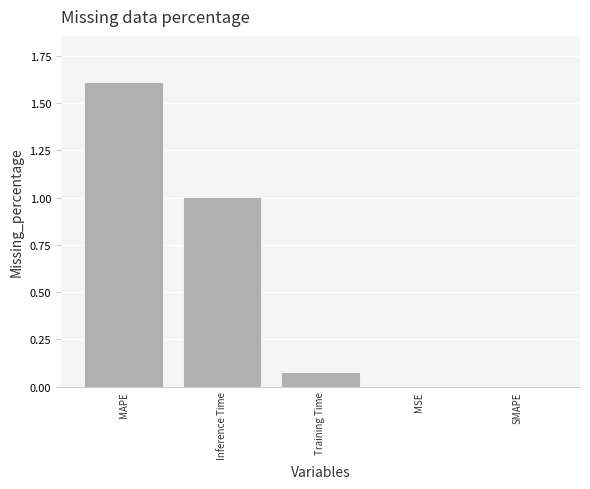

What is the sum of the values at Inference Time and MAPE?

2.6